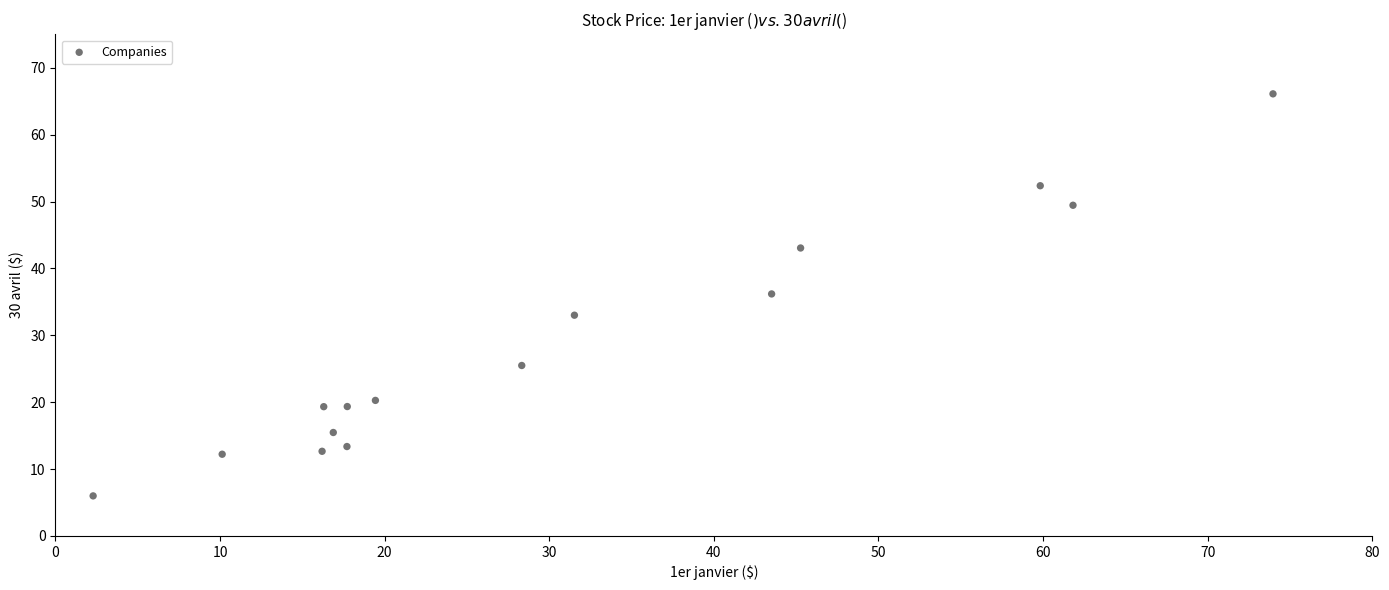

What is the range of X values (max minus min)?

71.7